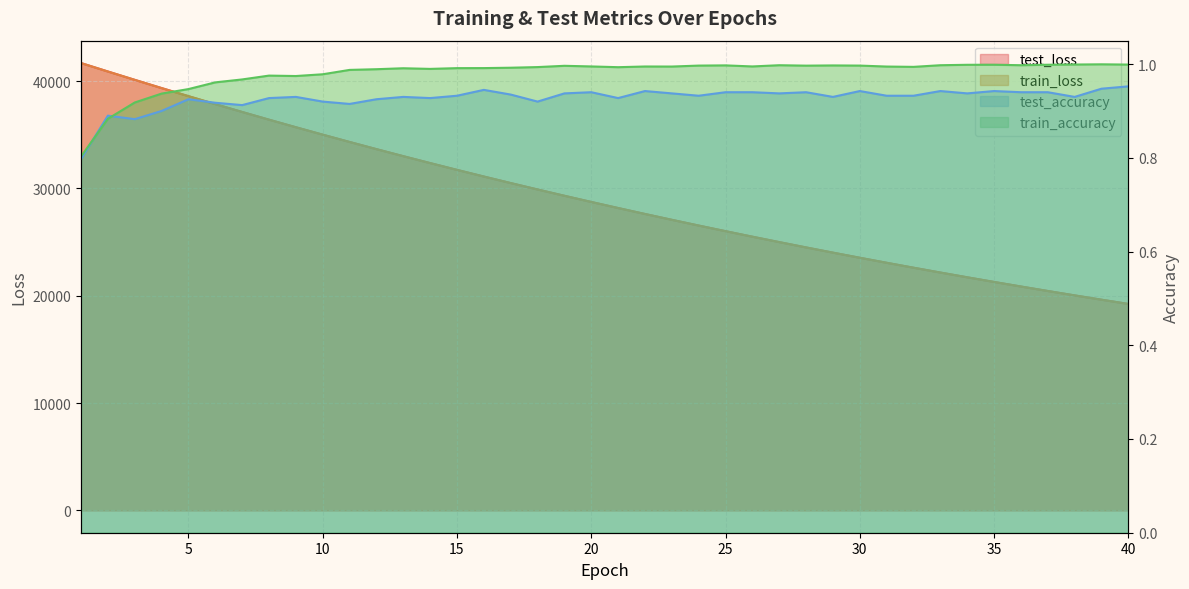

True or false: test_accuracy has a value of 1.0 at 40.

True